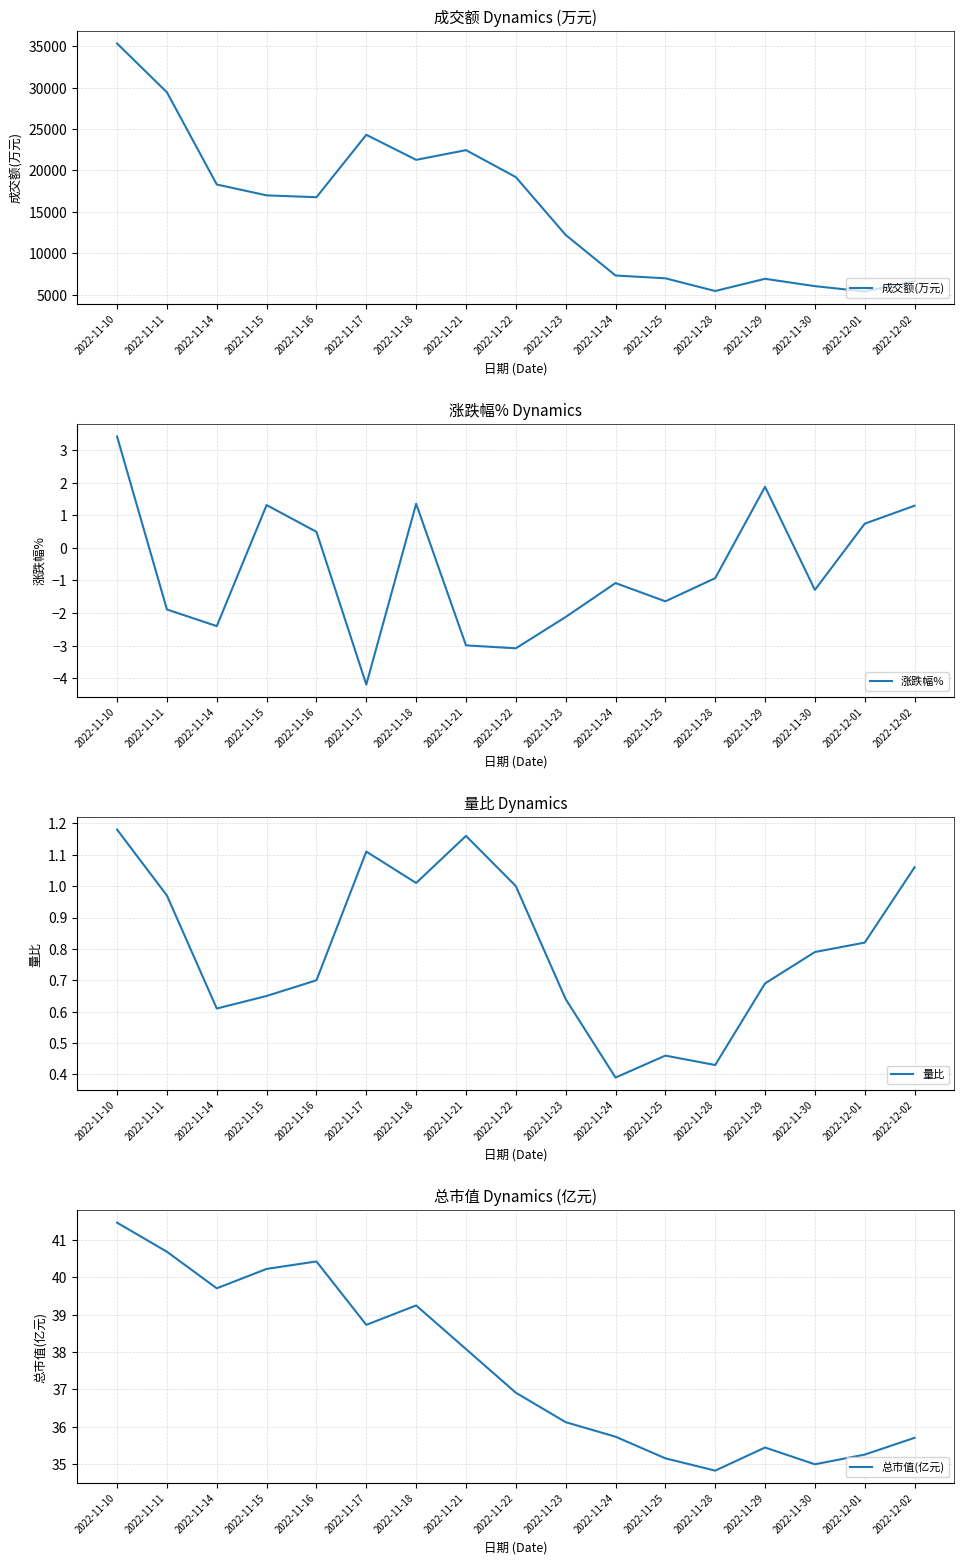

Is this an area chart (filled region under the line)?

No